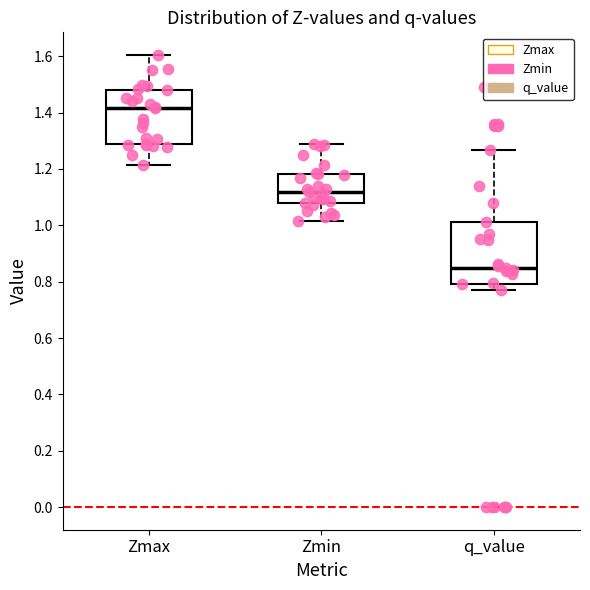

Reading left to right, read every box against the y-axis: the position of its median line, the range the box covers, and the ends of its whiskers. The values are not printed on the chart, so give them approximately, as read against the axis.

Zmax: median 1.42, box 1.28 to 1.48, whiskers 1.22 to 1.60
Zmin: median 1.12, box 1.08 to 1.18, whiskers 1.02 to 1.28
q_value: median 0.84, box 0.80 to 1.02, whiskers 0.76 to 1.26